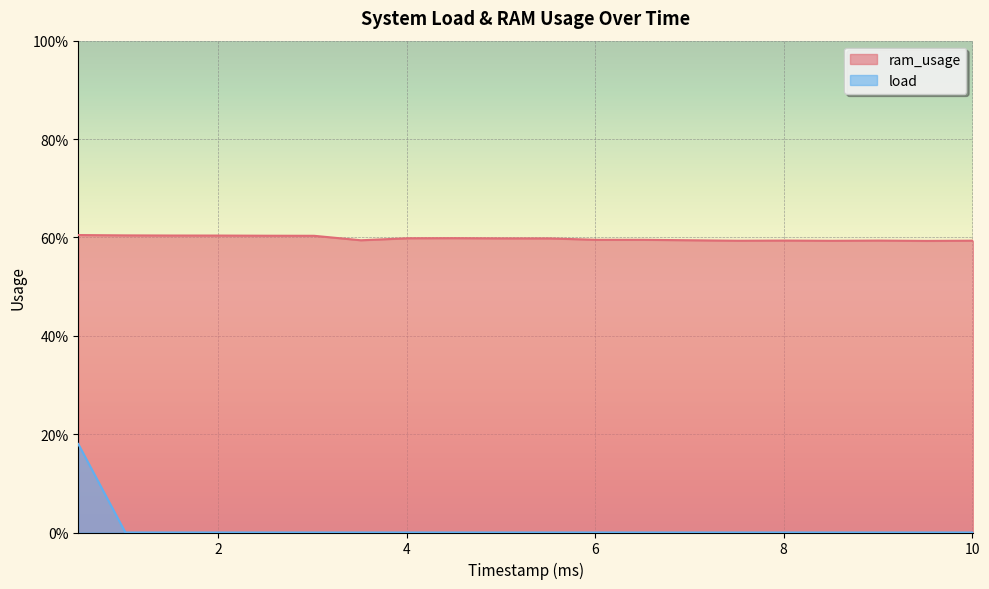

Does the chart display data point markers on the line(s)?

No